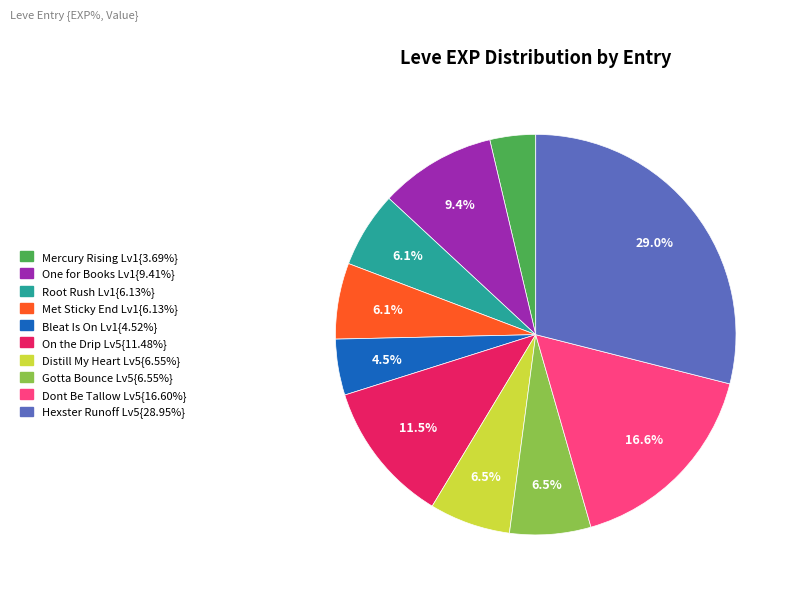

Does any single category account for the majority?

No